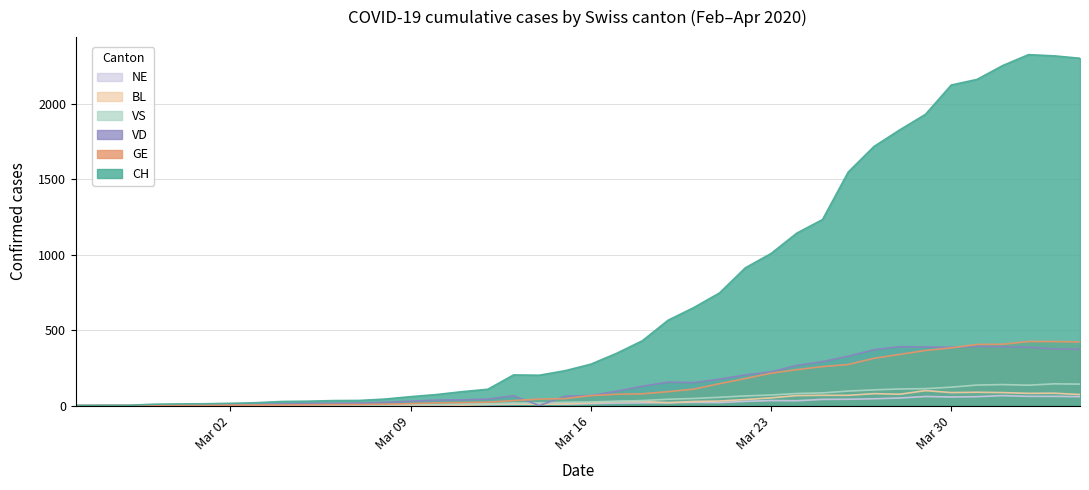

Which series has the largest total across all categories?

CH